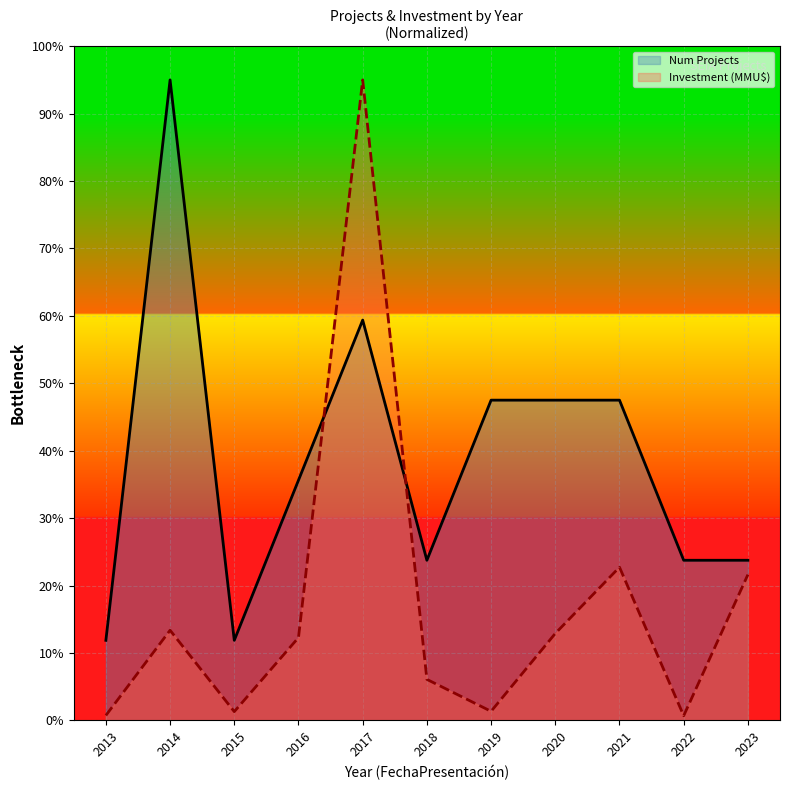

At which label does Investment (MMU$) reach its peak?

2017